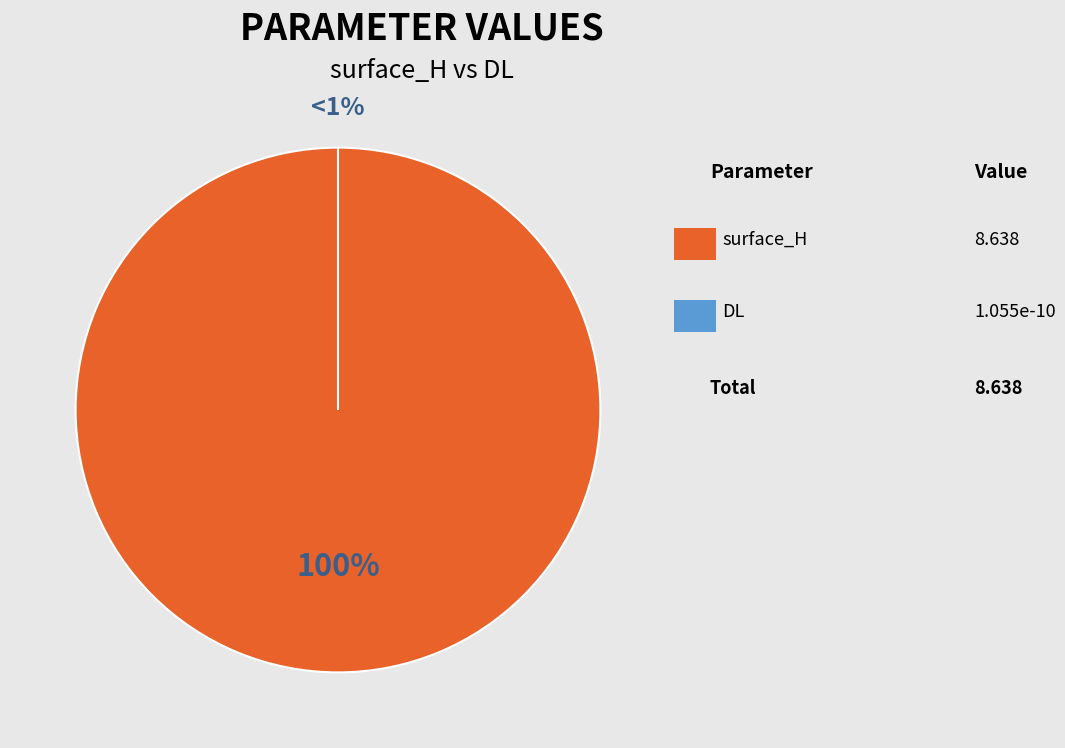

To the nearest percent, what is the difference between the DL and surface_H slice percentages?

100%